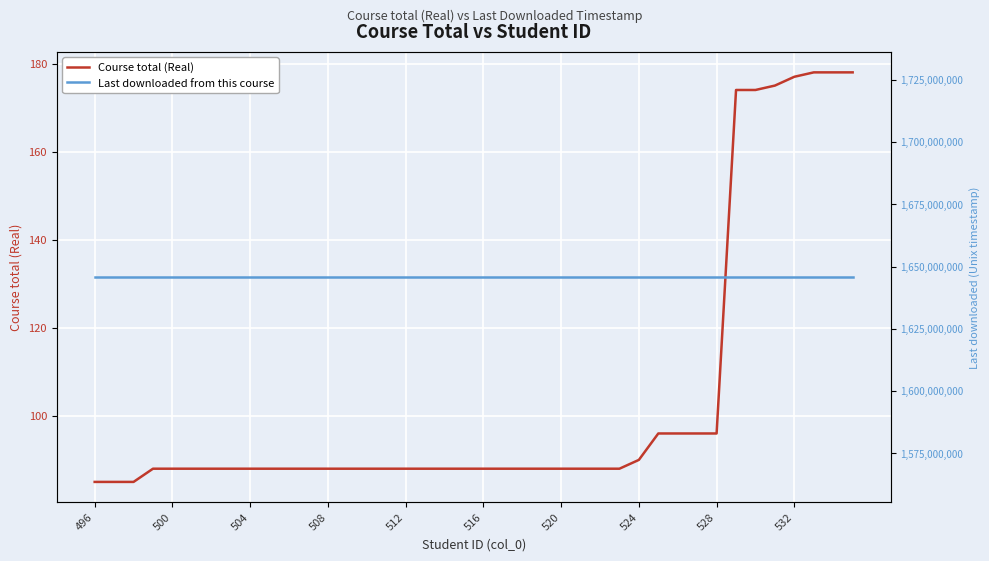

How many categories are shown in the chart?

40